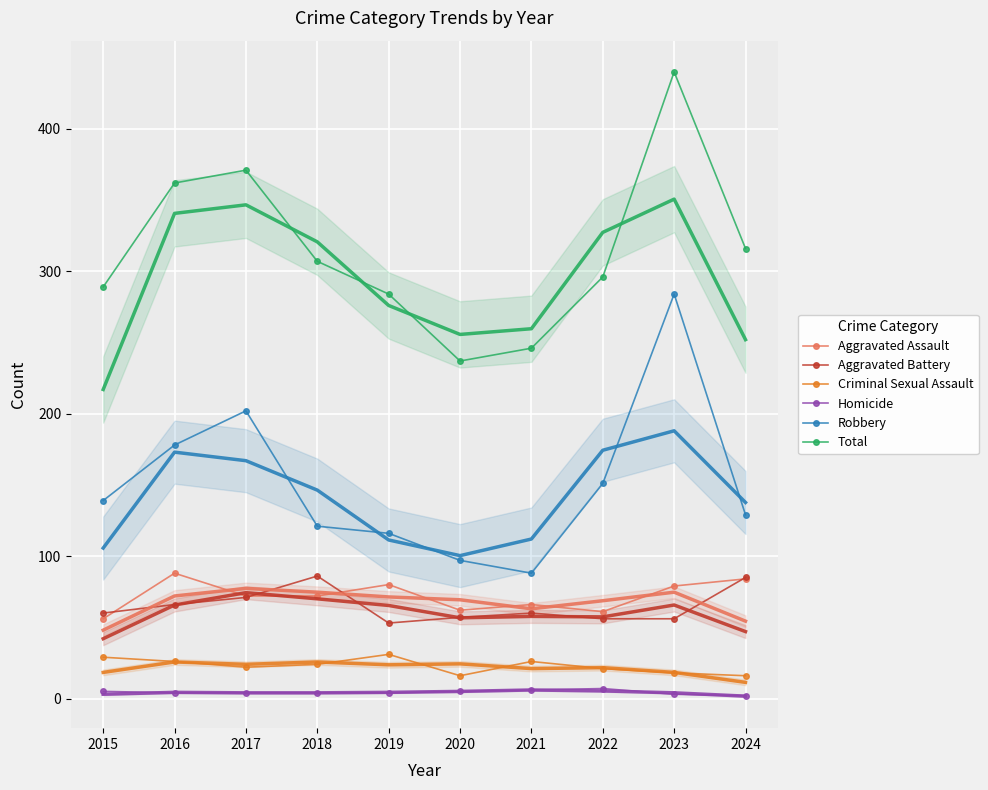

What is the difference between the second highest and second lowest values in the Homicide series?

3